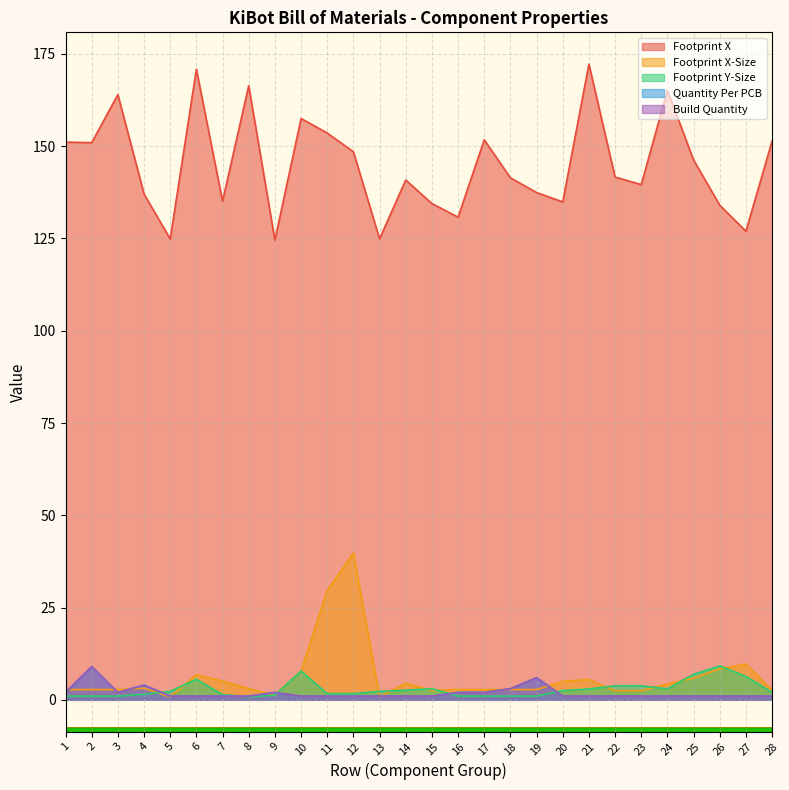

What is the approximate value of Footprint X-Size at 4?

3.1